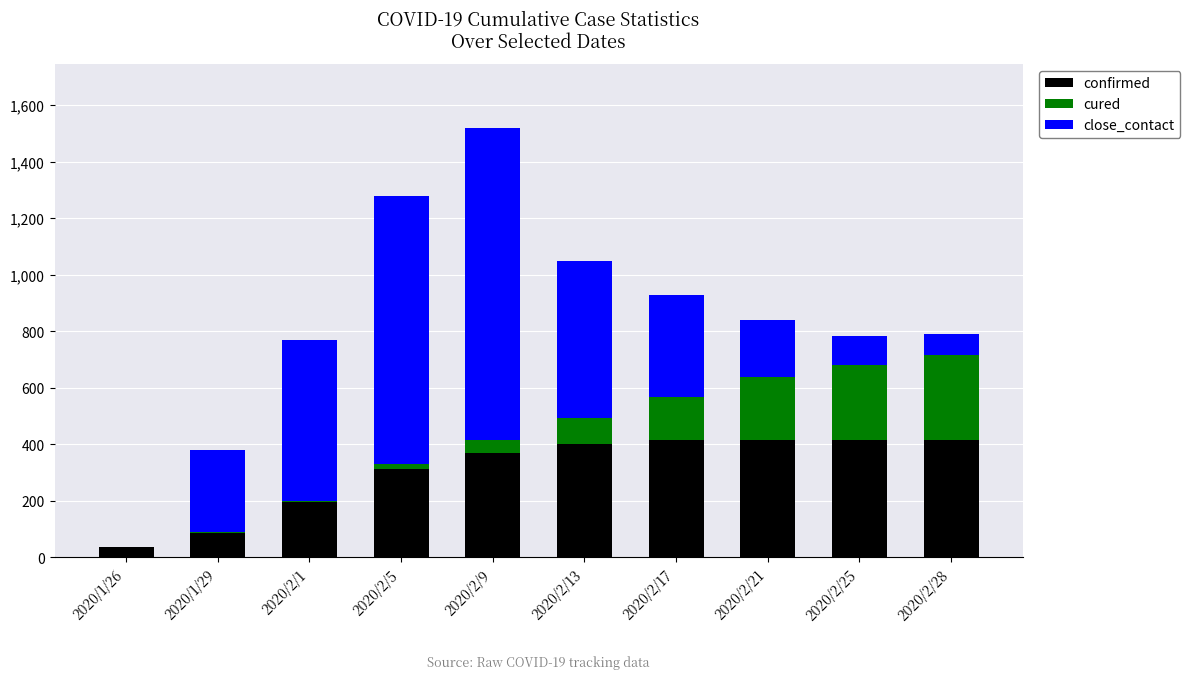

What is the total value across all series at 2020/2/13?

1048